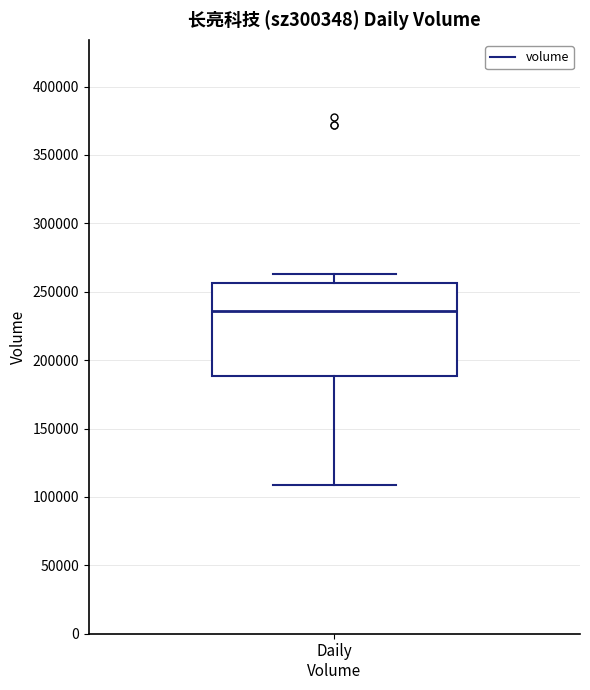

Read this box plot against the y-axis: the position of the median line, the range covered by the box, and the ends of both whiskers. The values are not printed on the chart, so give them approximately, as read against the axis.

median 235000, box 190000 to 255000, whiskers 110000 to 265000